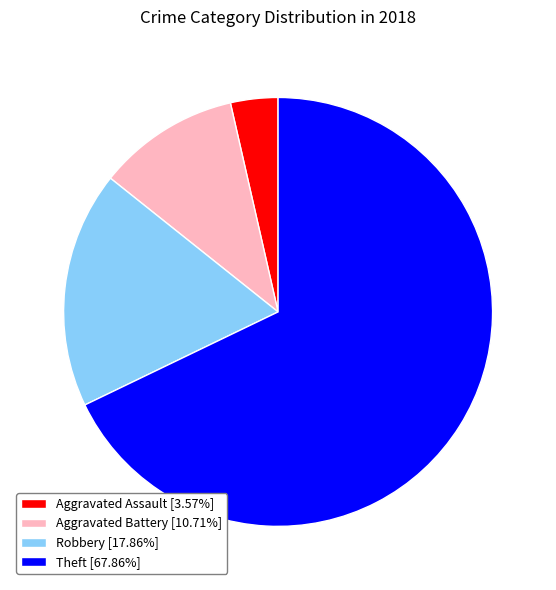

Does Robbery [17.86%] account for over 50% of the chart?

No